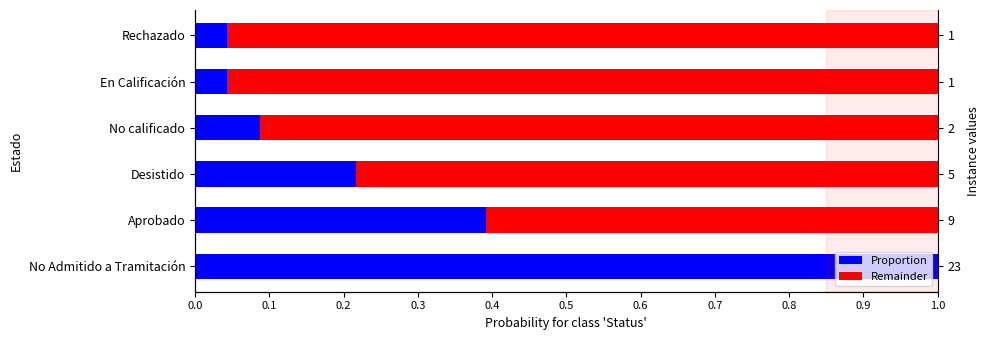

What is the sum of all Remainder values?

4.2